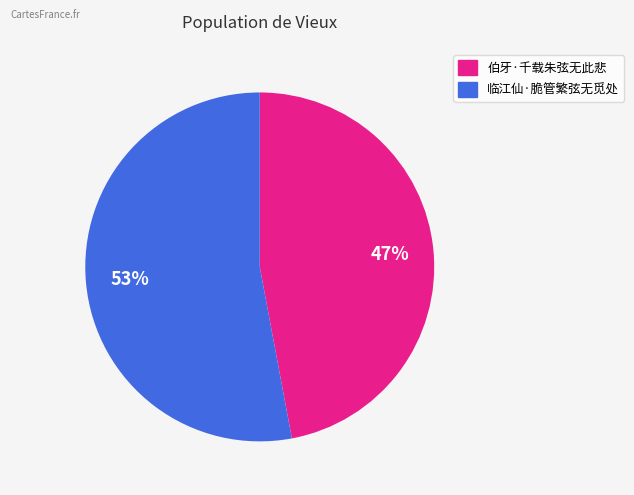

Which category has the biggest portion of the pie?

临江仙·脆管繁弦无觅处